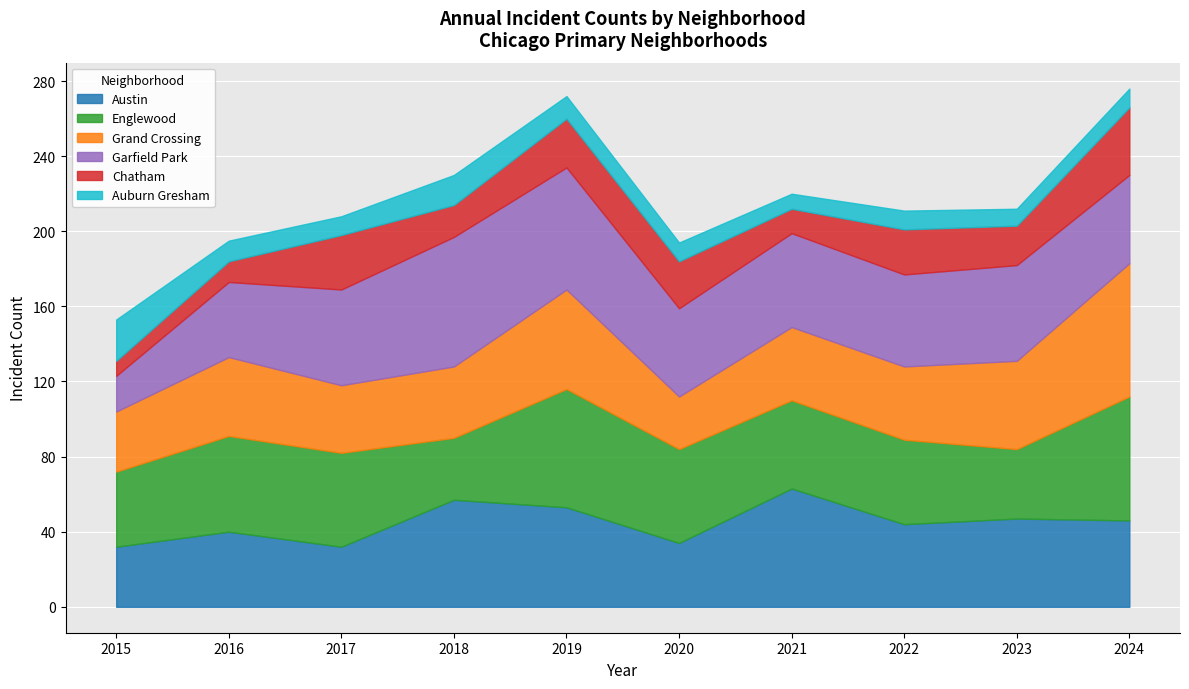

Which series changed the most between 2018 and 2022?

Garfield Park